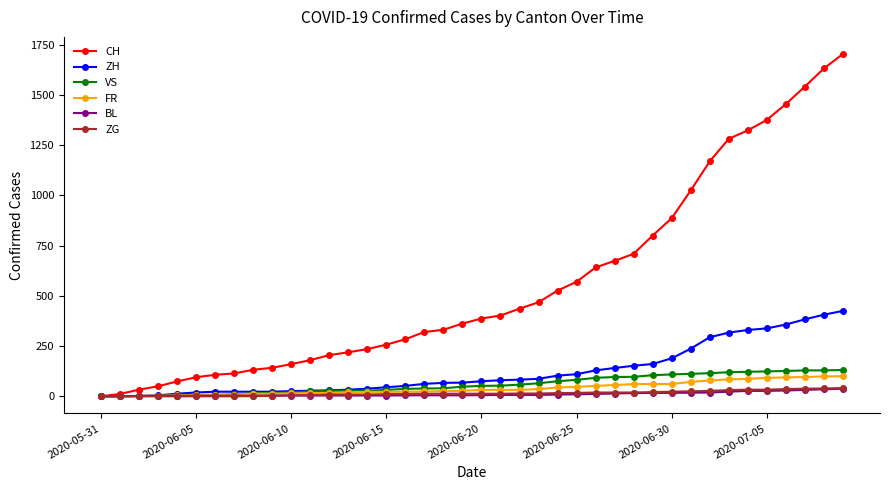

Which series has the widest spread of values?

CH